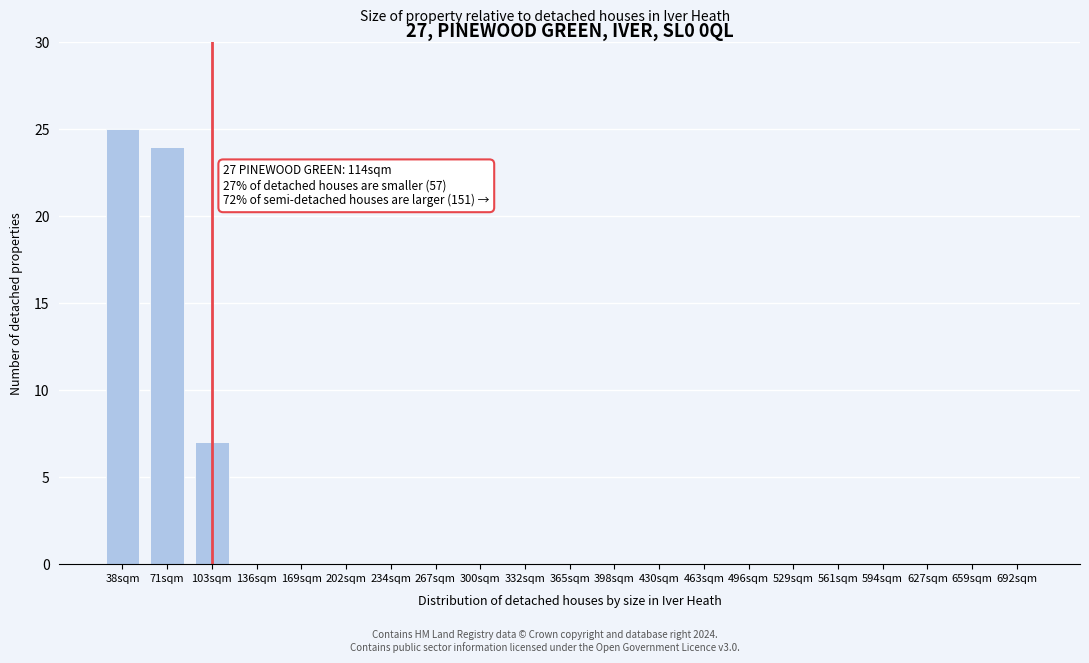

Reading left to right, list all the values displayed in this chart.

38sqm=25	71sqm=24	103sqm=7	136sqm=0	169sqm=0	202sqm=0	234sqm=0	267sqm=0	300sqm=0	332sqm=0	365sqm=0	398sqm=0	430sqm=0	463sqm=0	496sqm=0	529sqm=0	561sqm=0	594sqm=0	627sqm=0	659sqm=0	692sqm=0